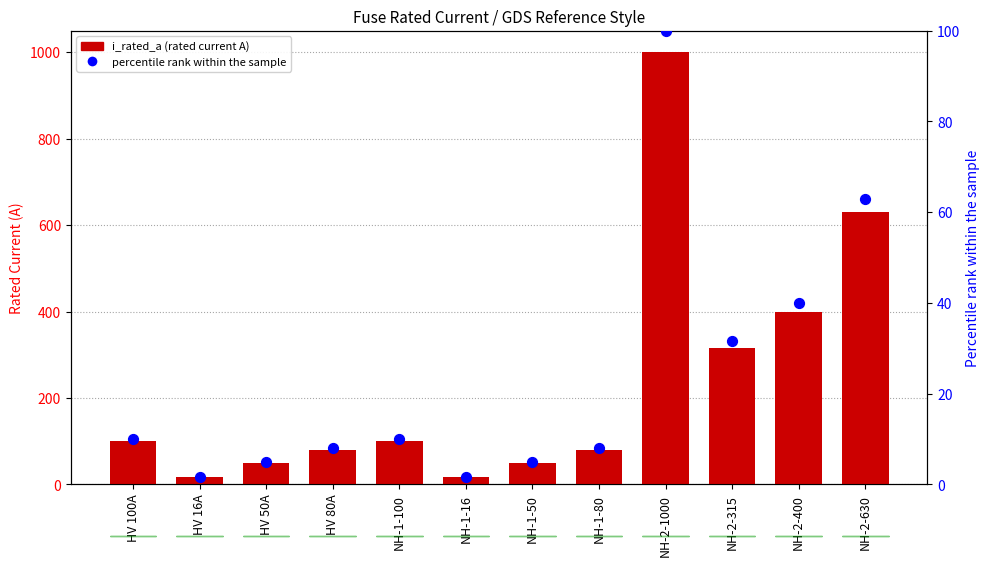

At how many categories does at least one series exceed 878?

1